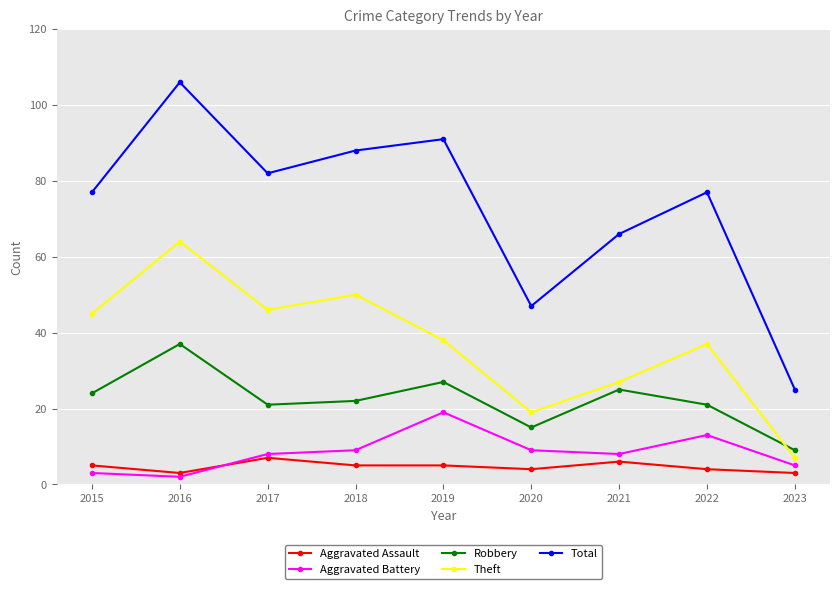

What is the total value across all series at 2017?

164